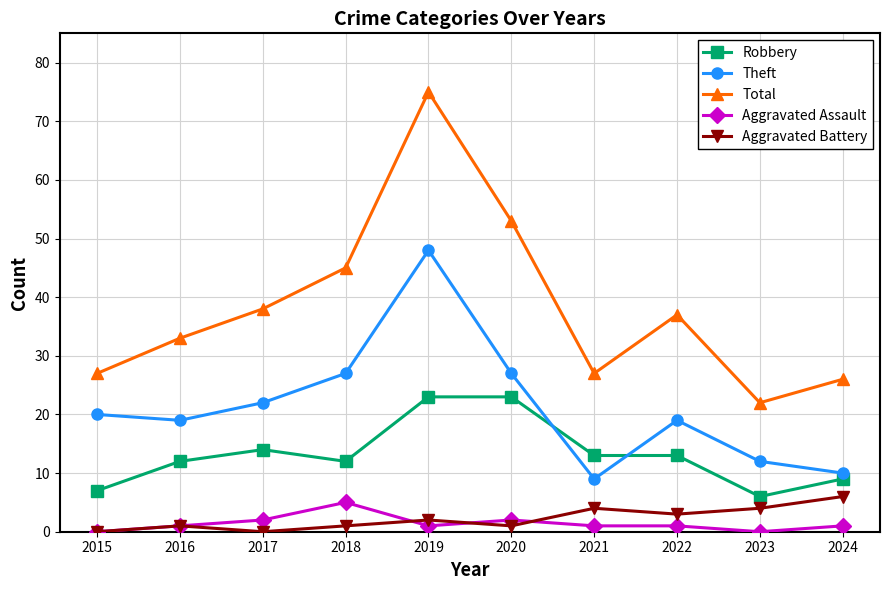

Reading left to right, what are all the values shown in this chart?

Robbery: 7	12	14	12	23	23	13	13	6	9
Theft: 20	19	22	27	48	27	9	19	12	10
Total: 27	33	38	45	75	53	27	37	22	26
Aggravated Assault: 0	1	2	5	1	2	1	1	0	1
Aggravated Battery: 0	1	0	1	2	1	4	3	4	6